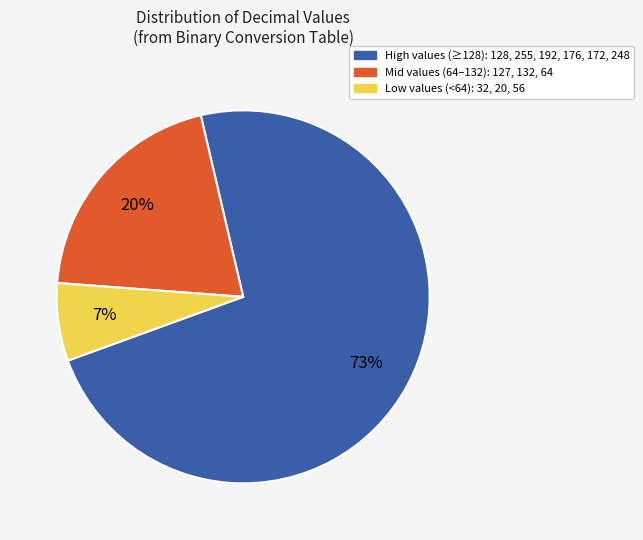

Is there a majority slice in this chart?

Yes